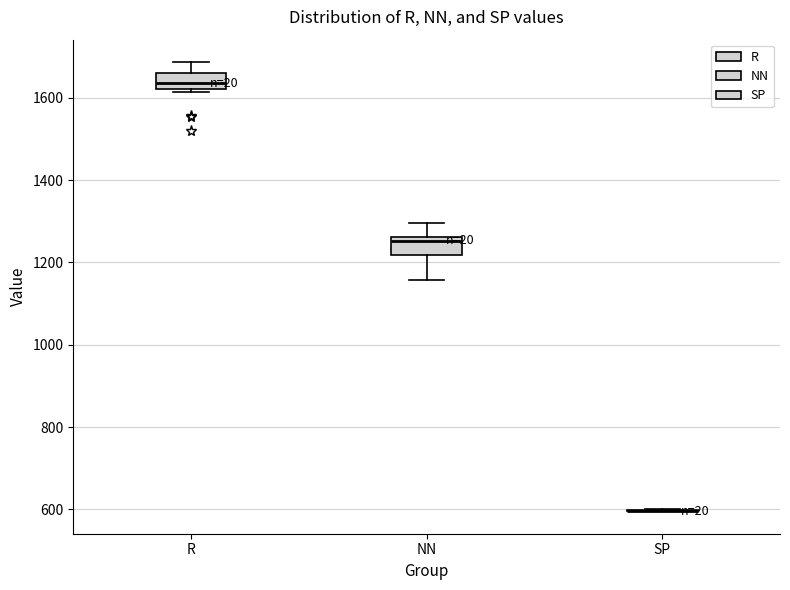

Reading left to right, transcribe this box plot: for each box, give where its median line is, the range the box spans, and where its two whiskers end, as read against the y-axis. The values are not printed on the chart, so give them approximately, as read against the axis.

R: median 1640, box 1620 to 1660, whiskers 1620 (just below the box's lower edge) to 1680
NN: median 1260 (just below the box's upper edge), box 1220 to 1260, whiskers 1160 to 1300
SP: box collapsed to a line at 600, whiskers 600 to 600